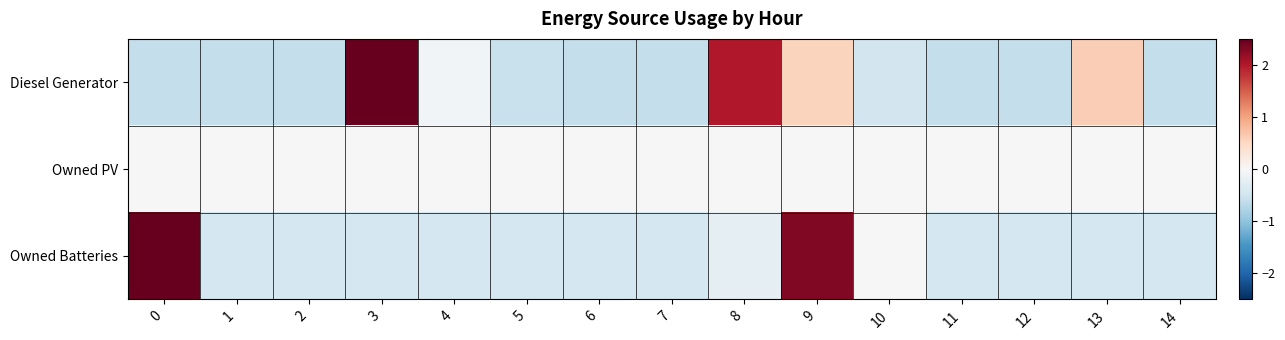

At how many categories does at least one series exceed 2?

3